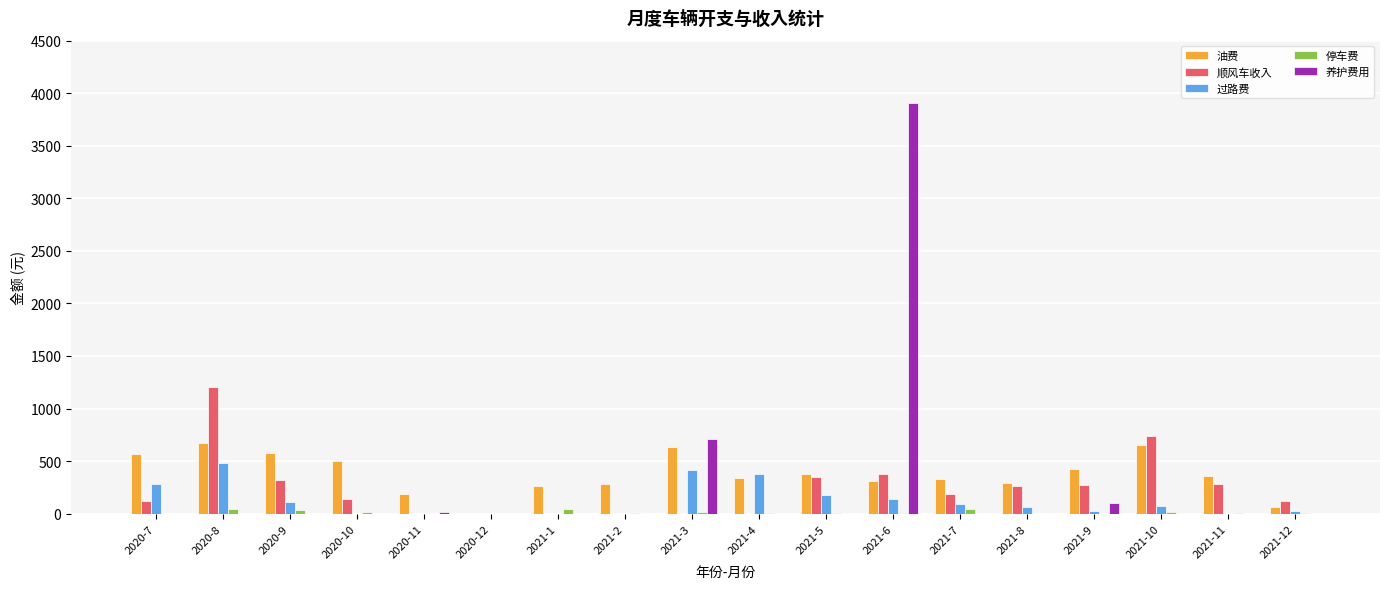

At which label is 养护费用 closest to 1952?

2021-3